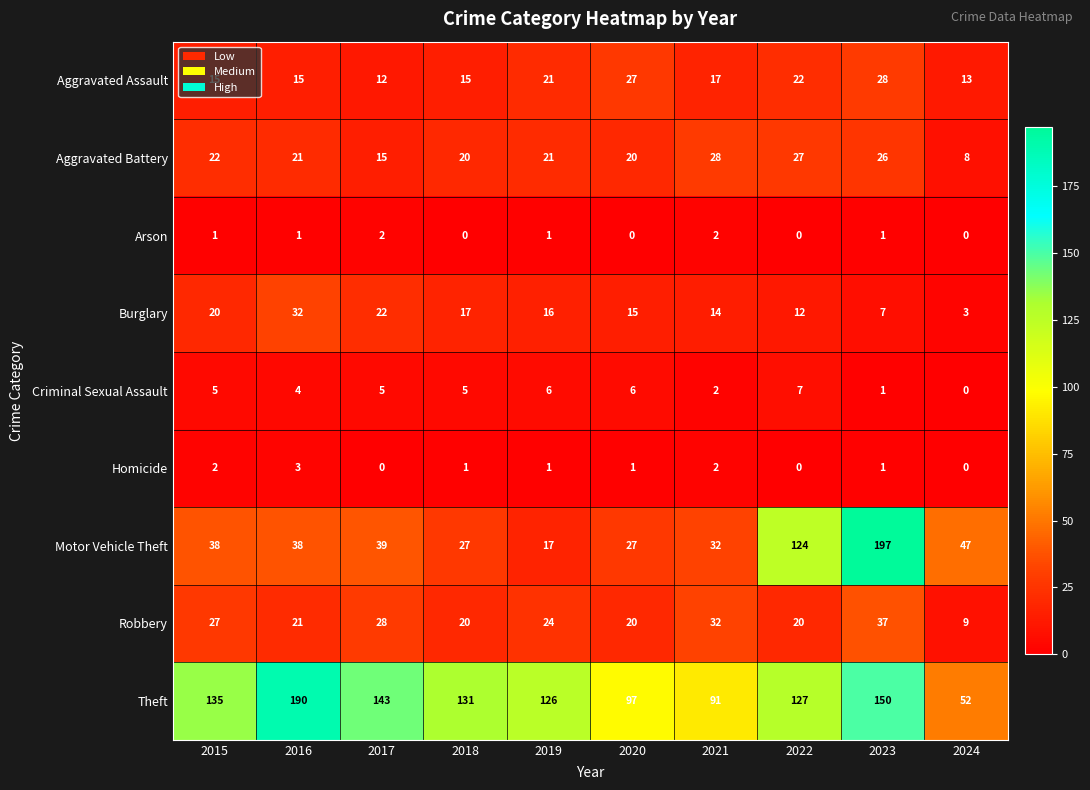

Which series has the largest total across all categories?

Theft